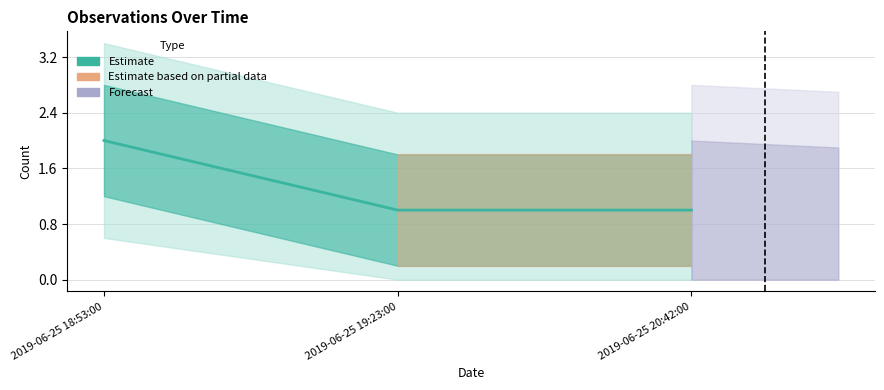

How many values exceed 1?

1